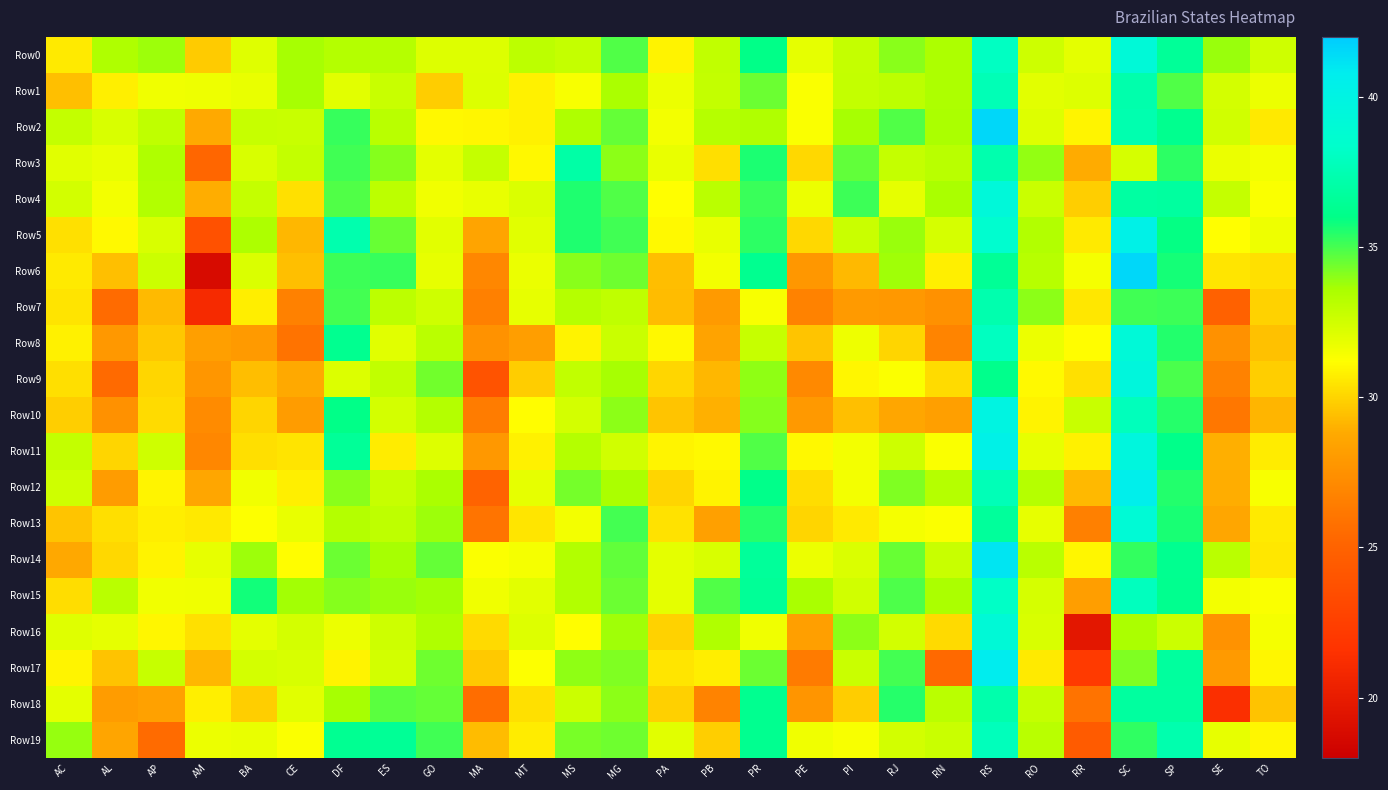

List the series in order of their peak value, lowest first.

Row18, Row7, Row3, Row1, Row19, Row15, Row13, Row16, Row0, Row8, Row4, Row9, Row10, Row5, Row11, Row12, Row17, Row14, Row6, Row2